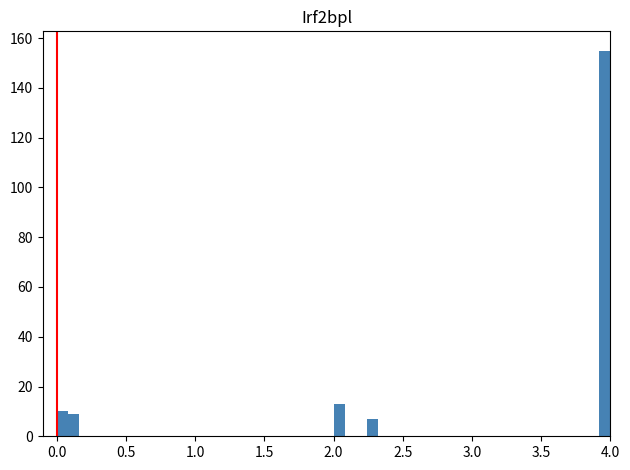

Around what value on the x-axis is the tallest bar? Give the approximate position of its centre, as read against the axis.

3.95